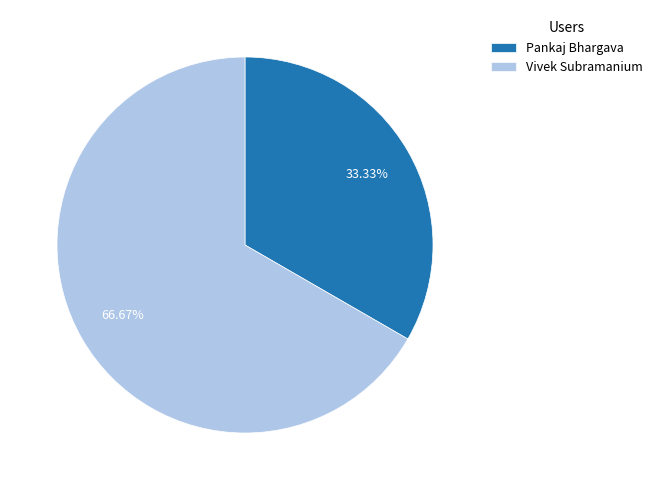

What is the total percentage of Pankaj Bhargava and Vivek Subramanium?

100.0%